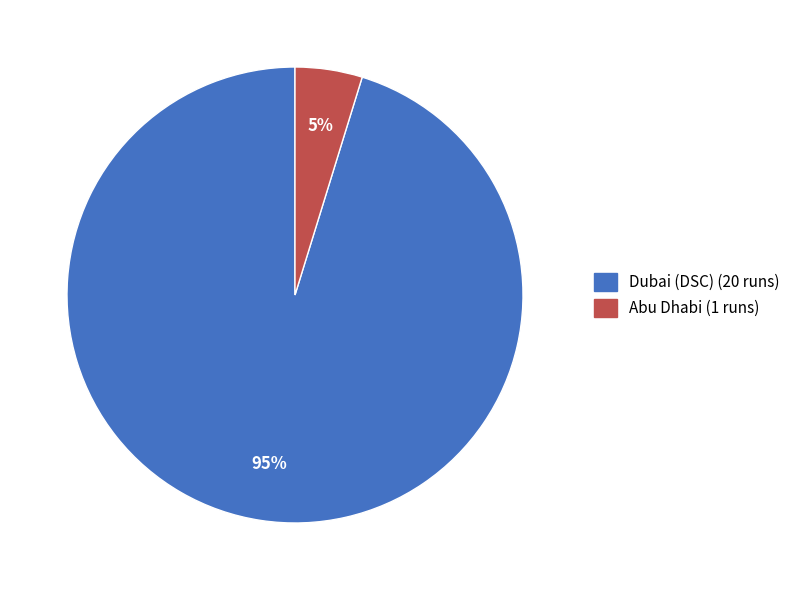

True or false: Dubai (DSC) accounts for 86% of the total.

False